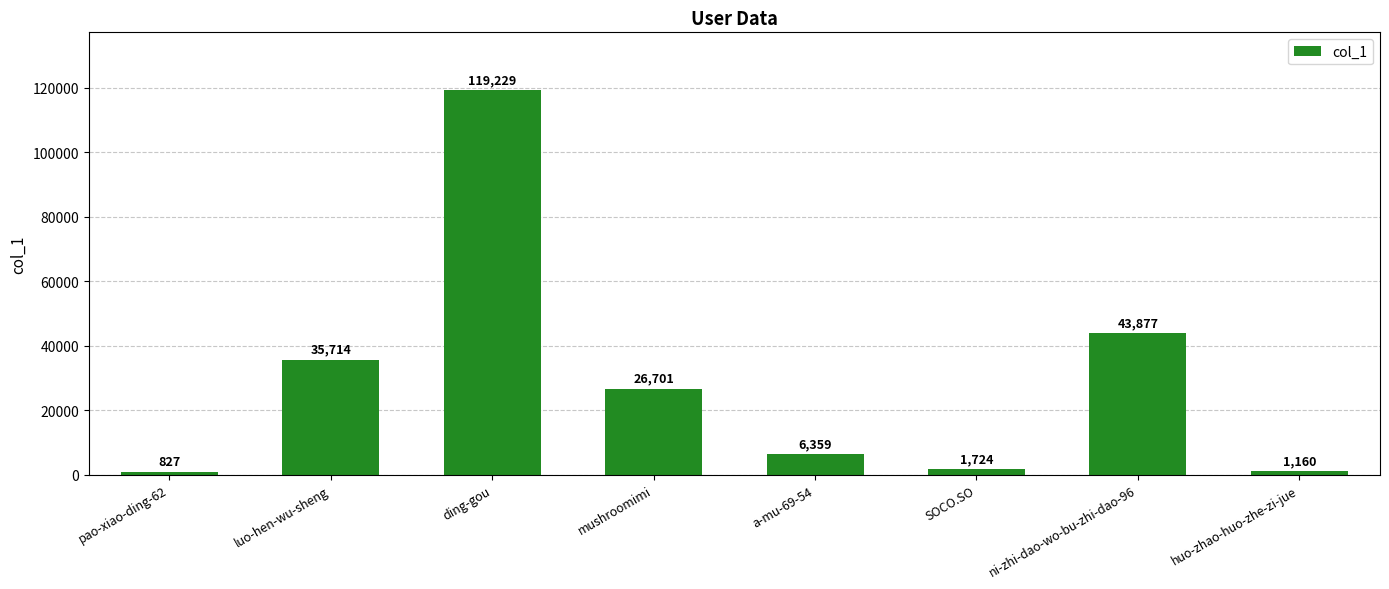

Between SOCO.SO and huo-zhao-huo-zhe-zi-jue, which is larger?

SOCO.SO